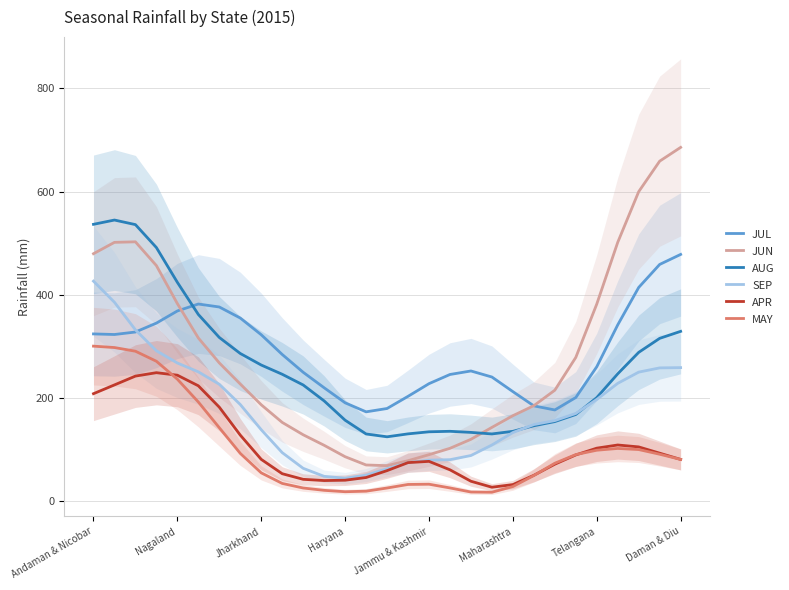

How many categories are shown in the chart?

29